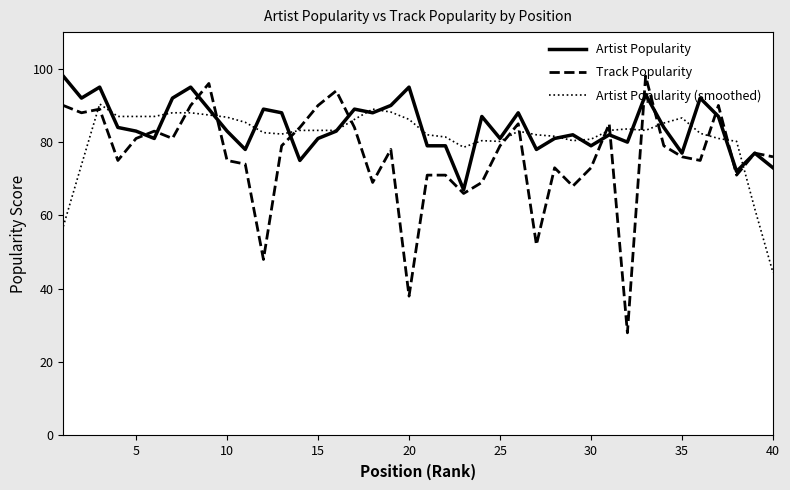

Which series has the widest spread of values?

Track Popularity